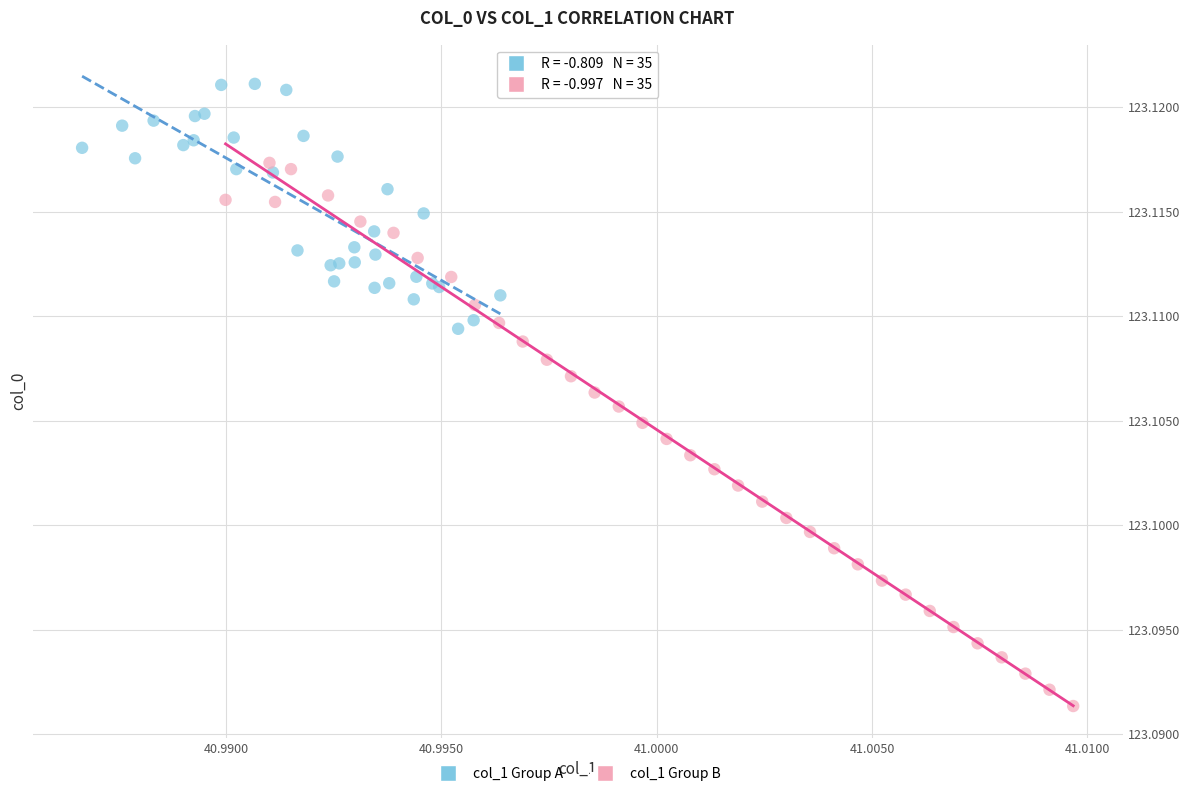

Which series reaches the minimum Y coordinate?

col_1 Group B